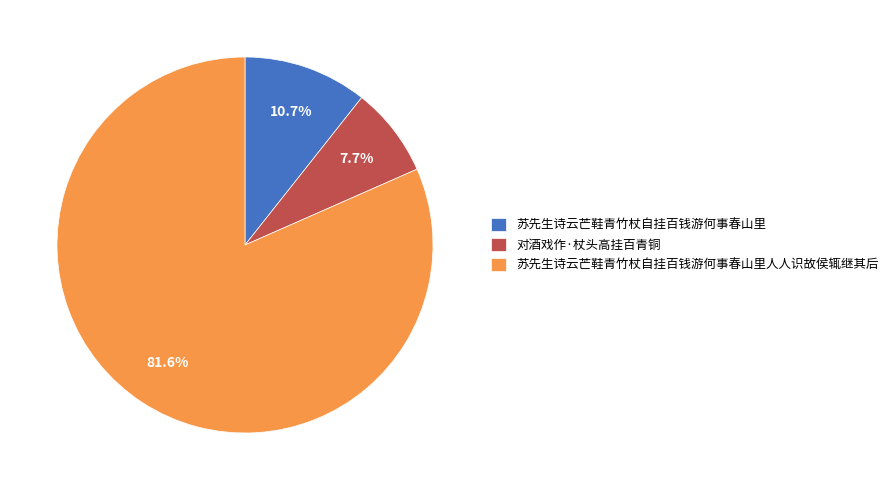

Is the sum of 对酒戏作·杖头高挂百青铜 and 苏先生诗云芒鞋青竹杖自挂百钱游何事春山里人人识故侯辄继其后 greater than half?

Yes